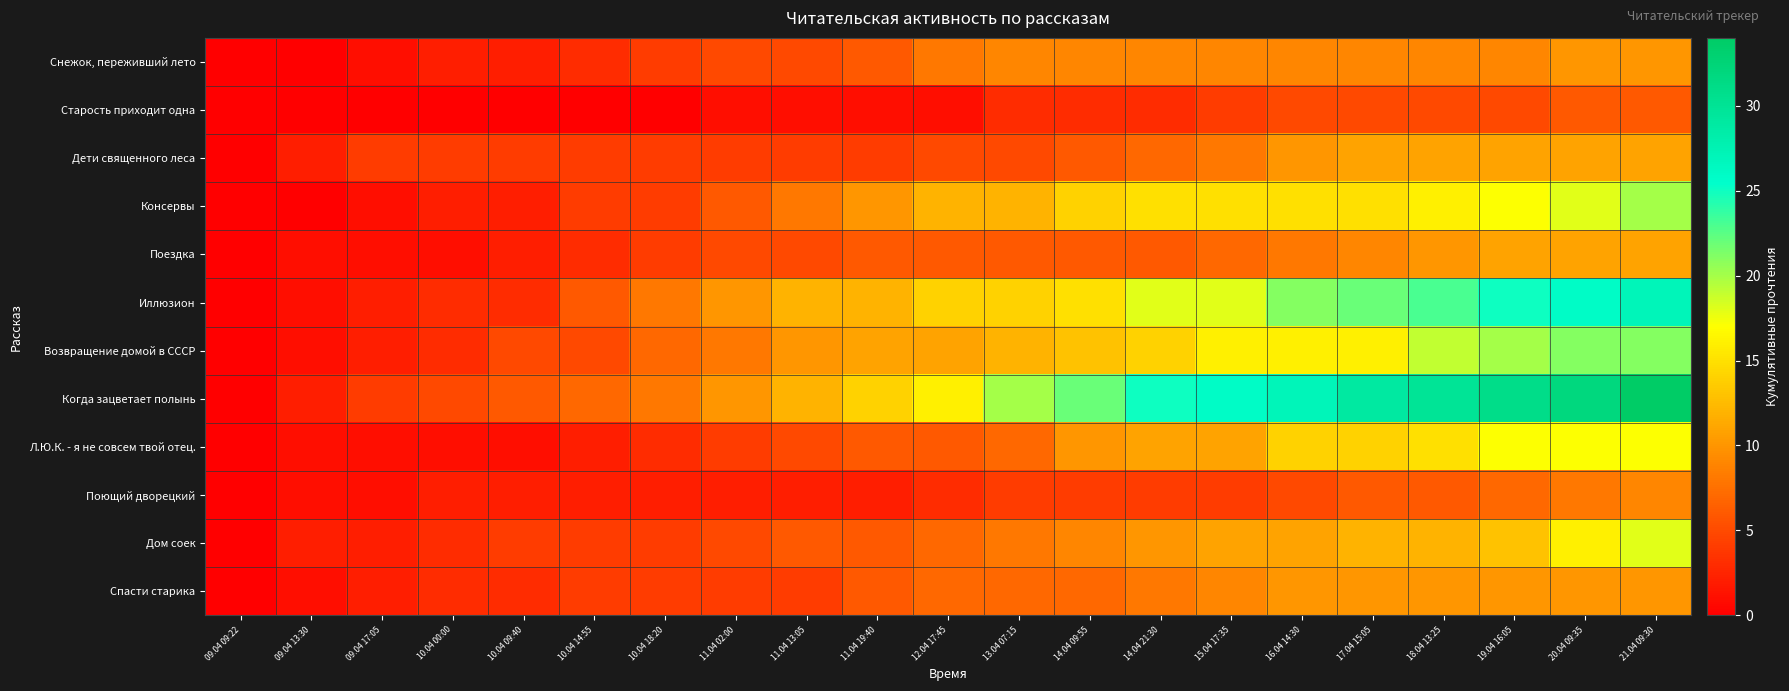

List the series in order of their peak value, highest first.

Когда зацветает полынь, Иллюзион, Возвращение домой в СССР, Консервы, Дом соек, Л.Ю.К. - я не совсем твой отец., Дети священного леса, Поездка, Снежок, переживший лето, Спасти старика, Поющий дворецкий, Старость приходит одна